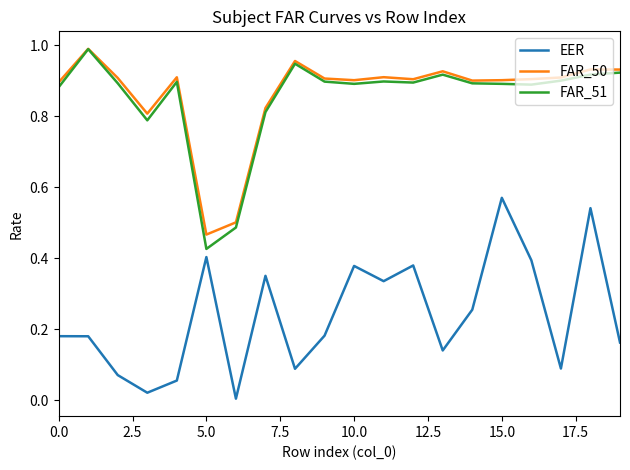

True or false: EER and FAR_51 cross at least once.

False